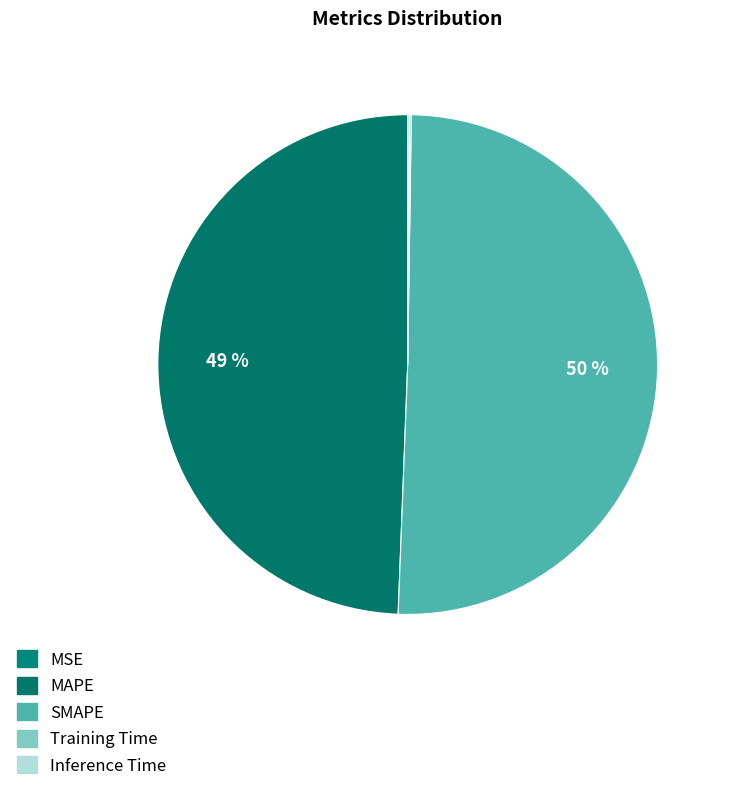

Which slice is the largest?

SMAPE